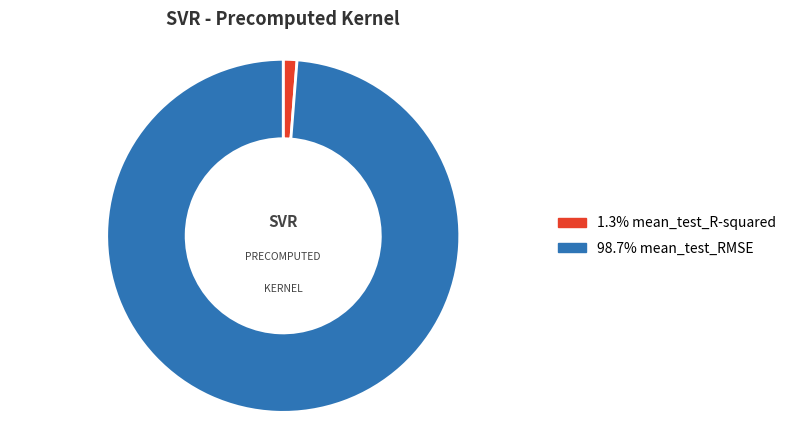

Is there a majority slice in this chart?

Yes